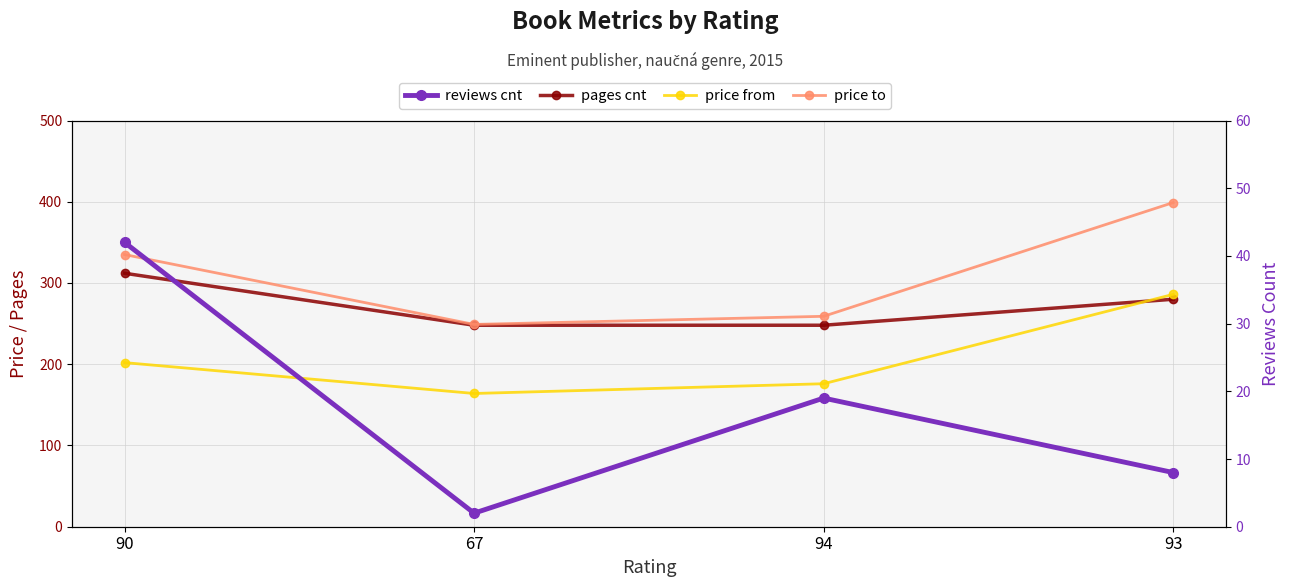

Is the value of reviews cnt at 94 greater than the value of pages cnt at 67?

No